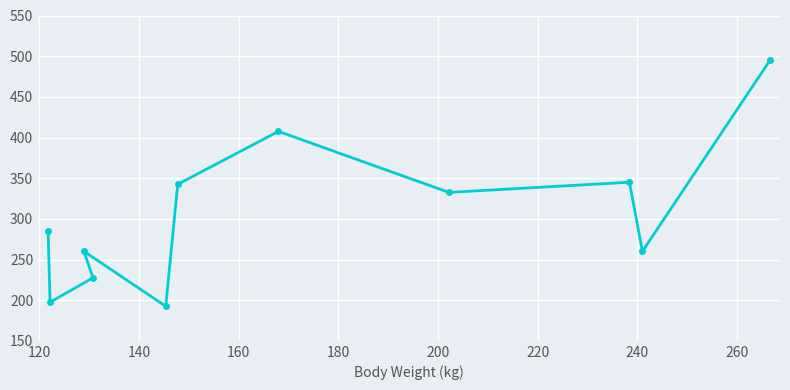

What is the minimum value shown in the chart?

192.5